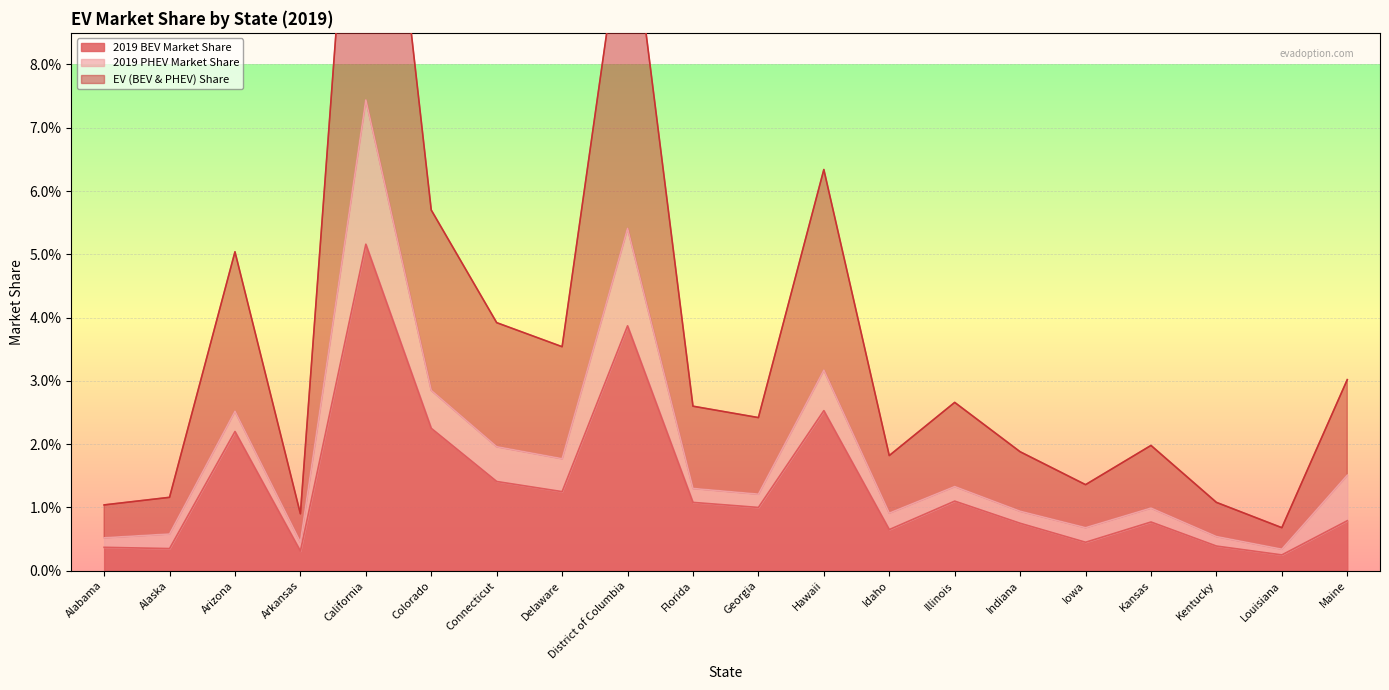

Which series has the largest total across all categories?

EV (BEV & PHEV) Share